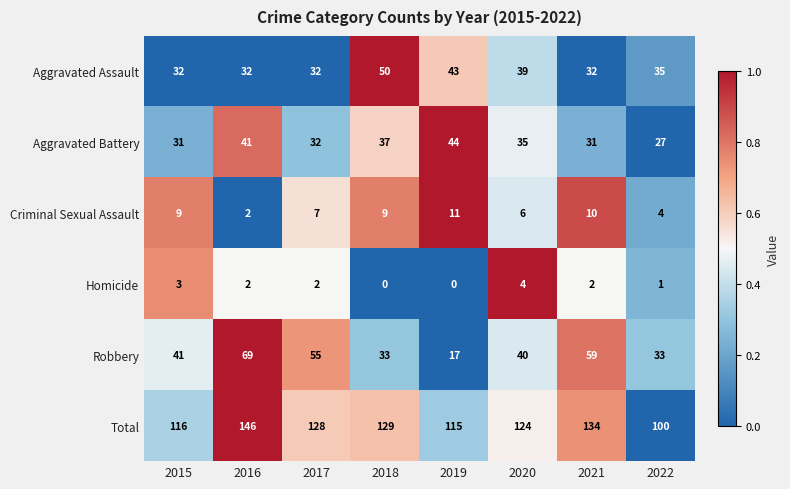

What is the spread (max minus min) of values at 2019?

115